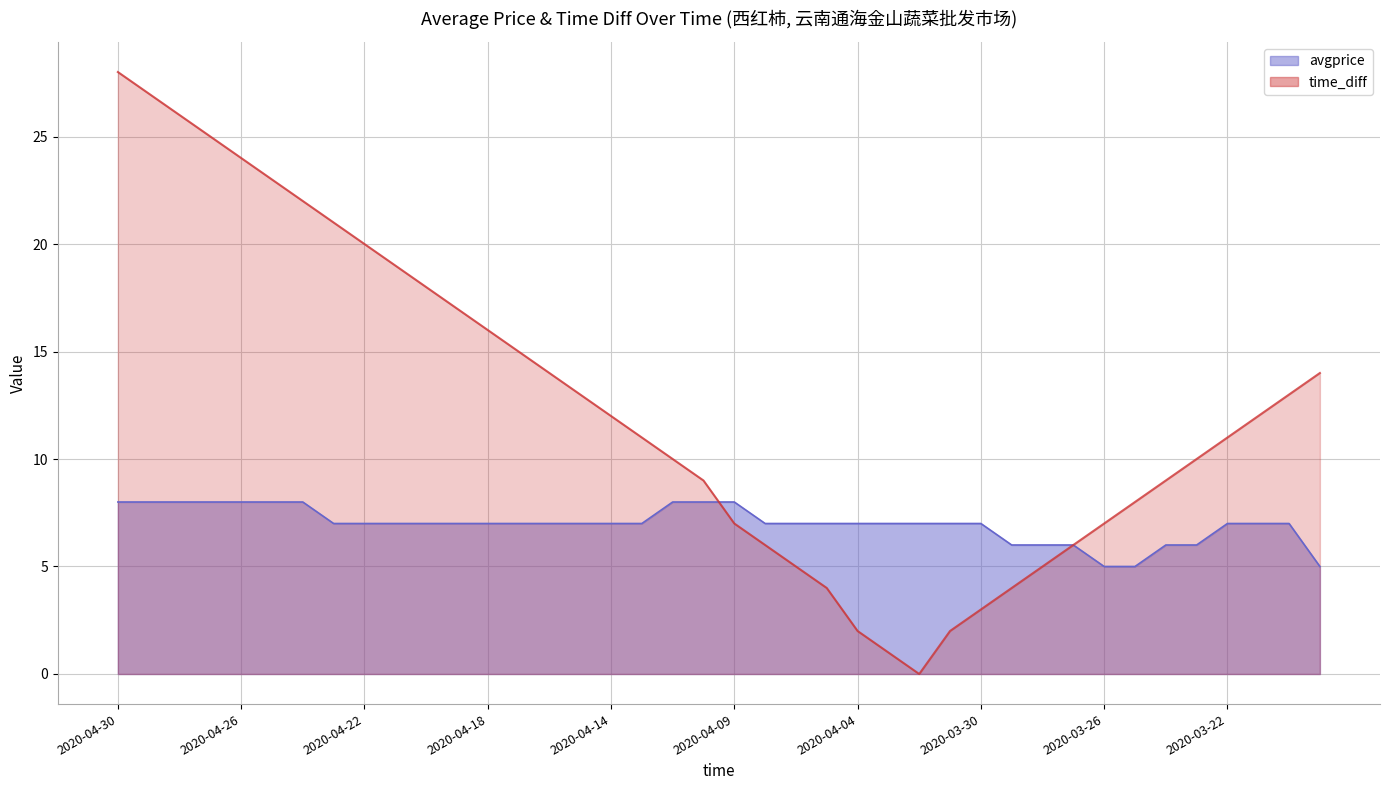

True or false: time_diff has more than 0 points higher than both neighbors.

False